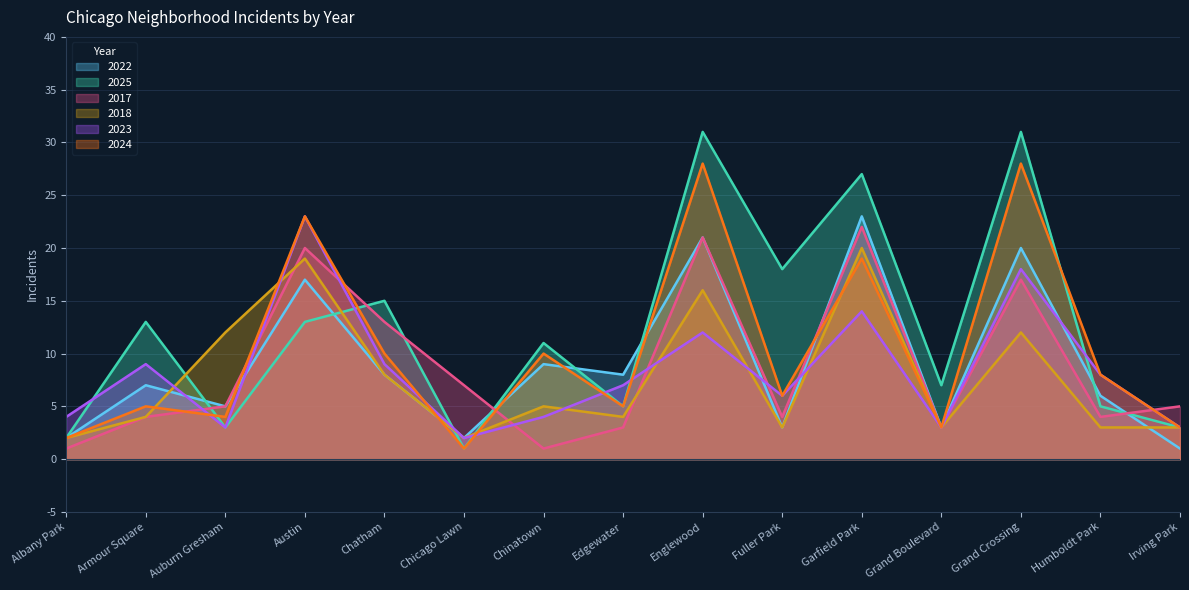

What is the difference between the maximum and minimum values in the 2017 series?

21